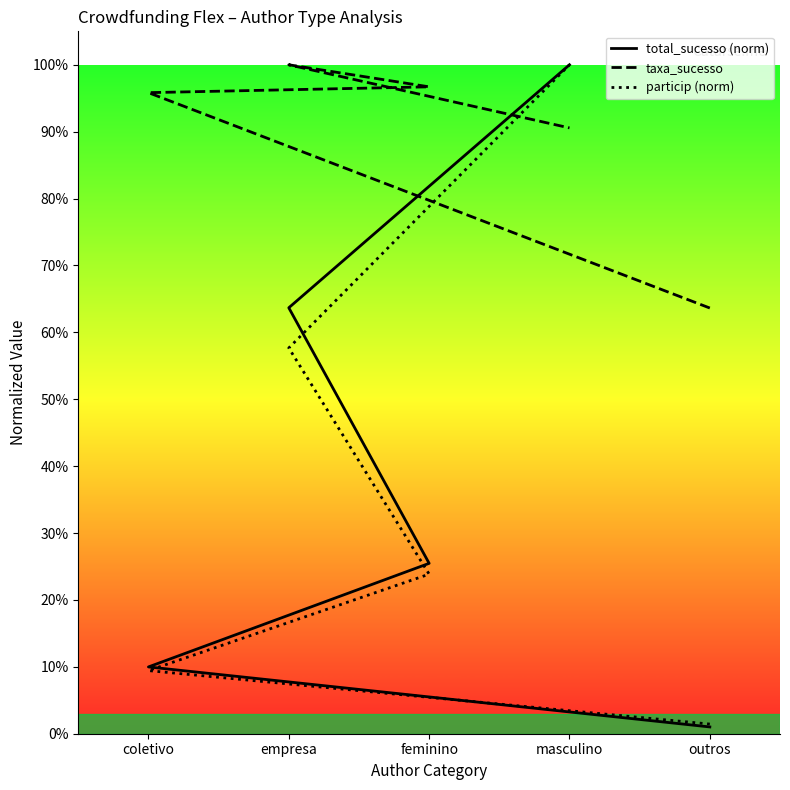

What are all the series names shown in the legend?

total_sucesso (norm), taxa_sucesso, particip (norm)